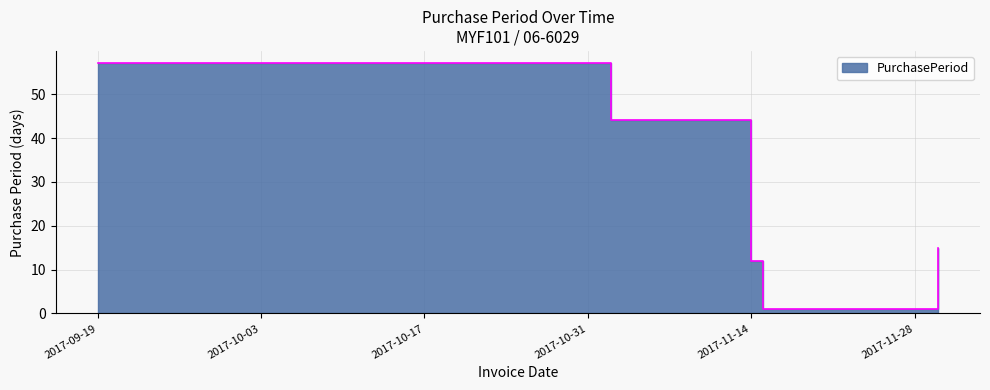

Where is the data nearest to the value 29?

2017-11-30